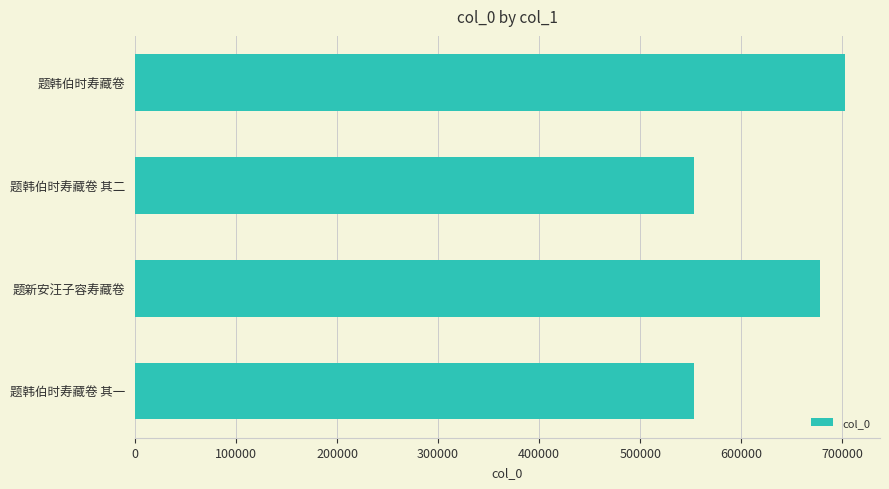

What is the greatest value displayed?

702279